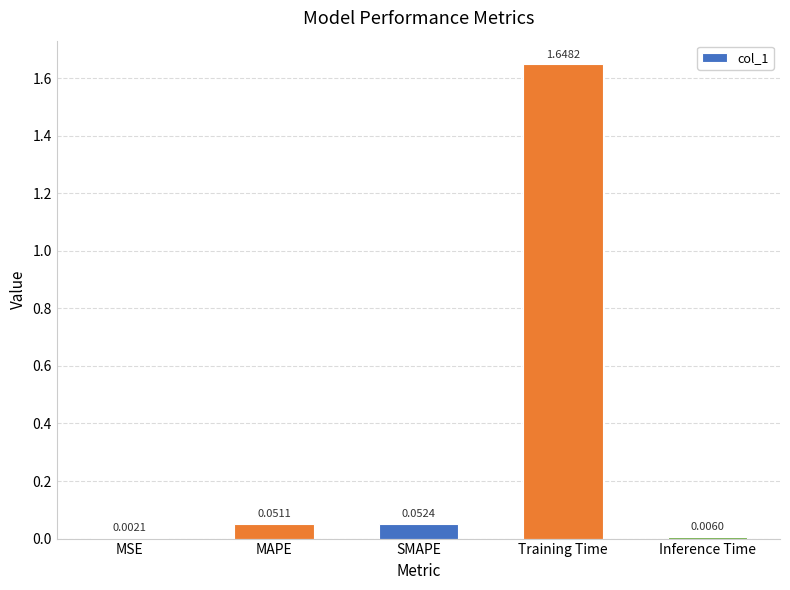

What is the sum of the values at Training Time and MAPE?

1.7